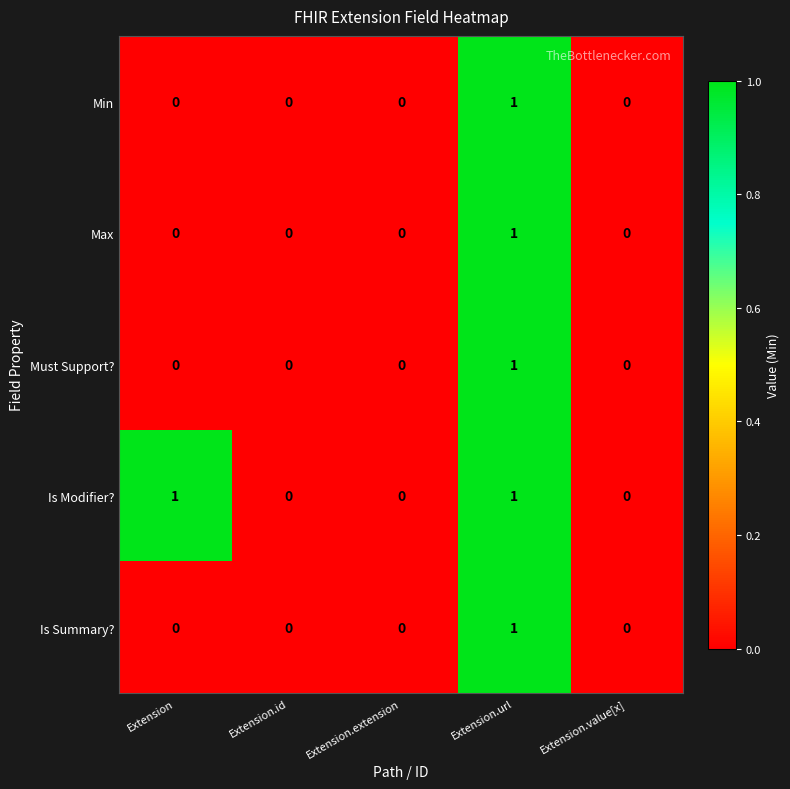

What is the maximum value shown in the chart?

1